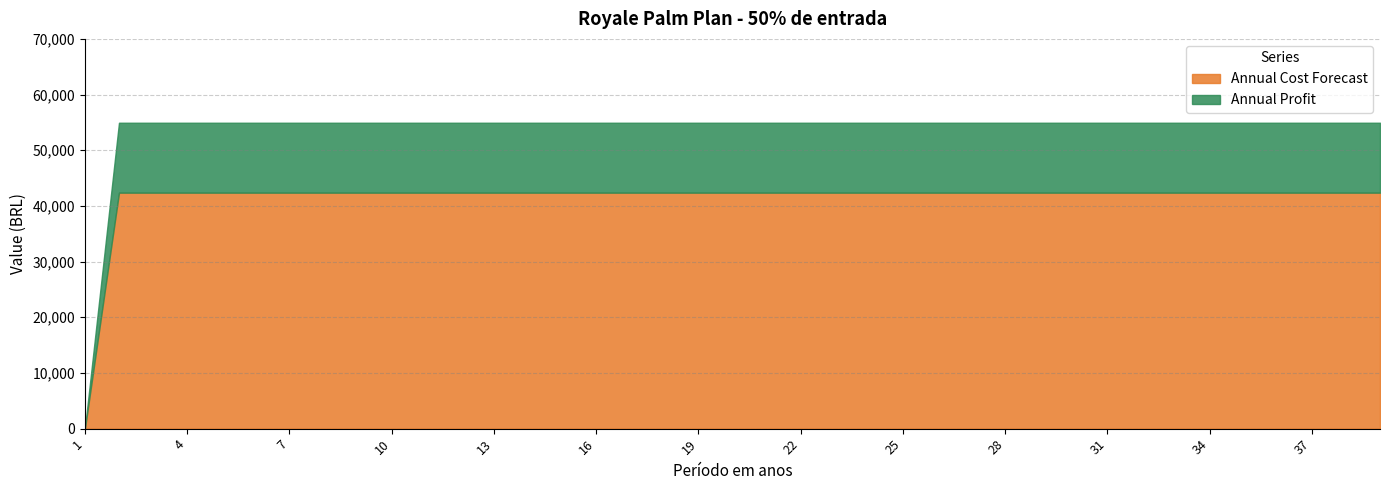

Which has a higher value, 13 or 24?

13